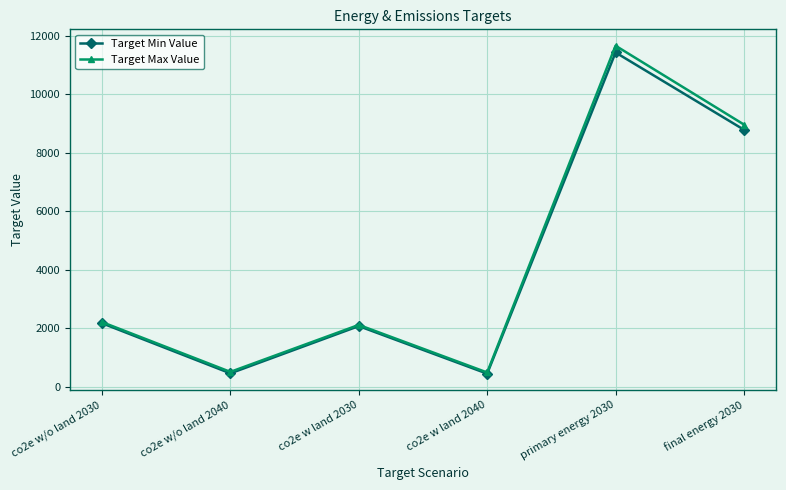

Which series has the widest spread of values?

Target Max Value